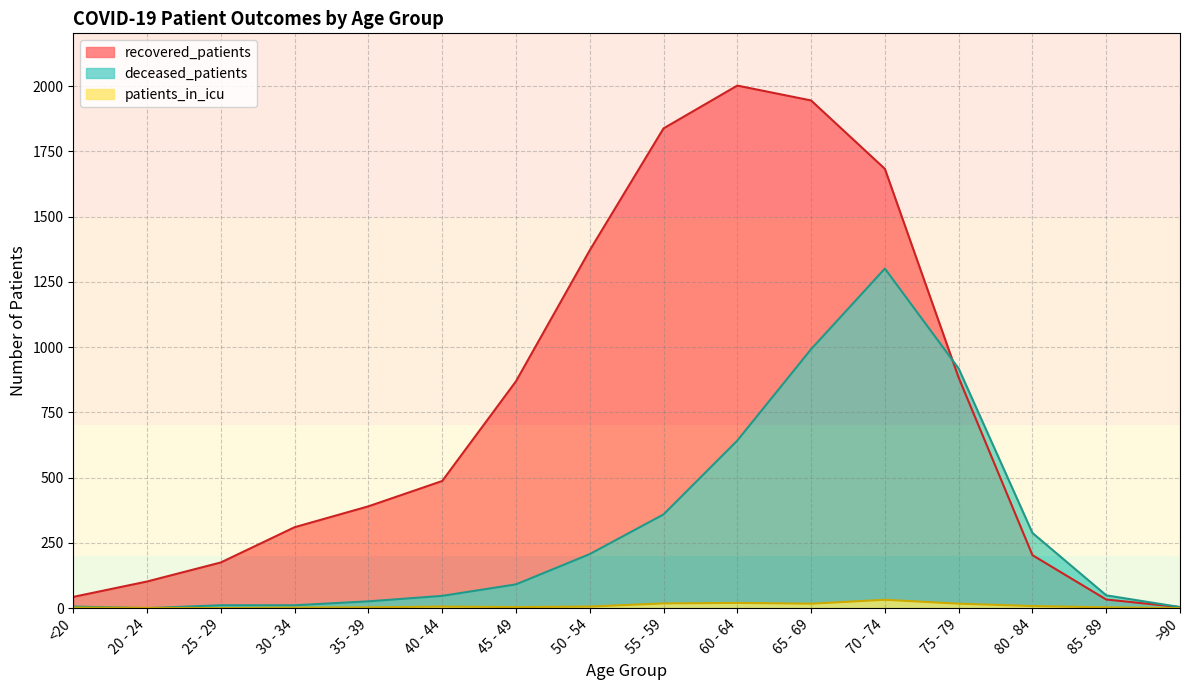

Read the deceased_patients value at 85 - 89, to the nearest 50.

50